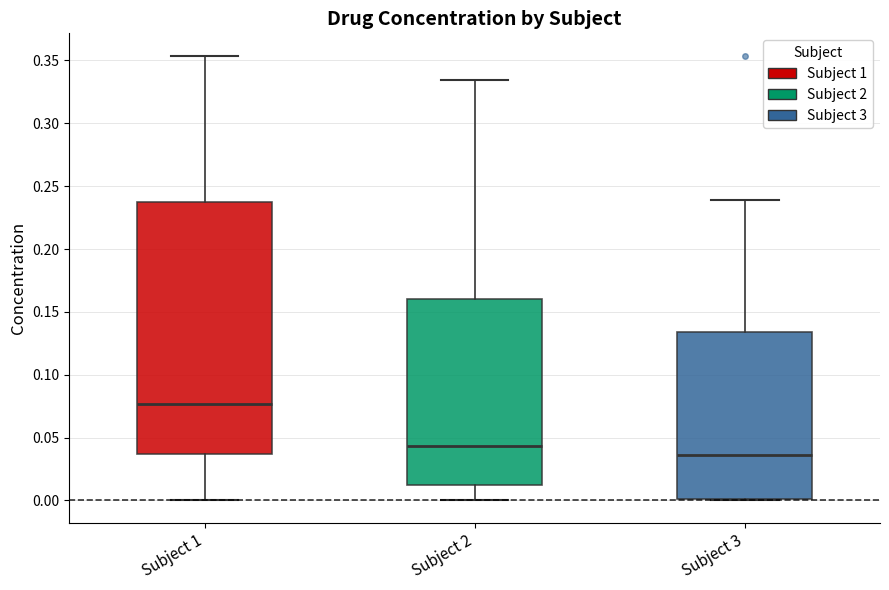

Reading left to right, read every box against the y-axis: the position of its median line, the range the box covers, and the ends of its whiskers. The values are not printed on the chart, so give them approximately, as read against the axis.

Subject 1: median 0.075, box 0.035 to 0.240, whiskers 0.000 to 0.355
Subject 2: median 0.045, box 0.010 to 0.160, whiskers 0.000 to 0.335
Subject 3: median 0.035, box 0.000 to 0.135, whiskers 0.000 to 0.240